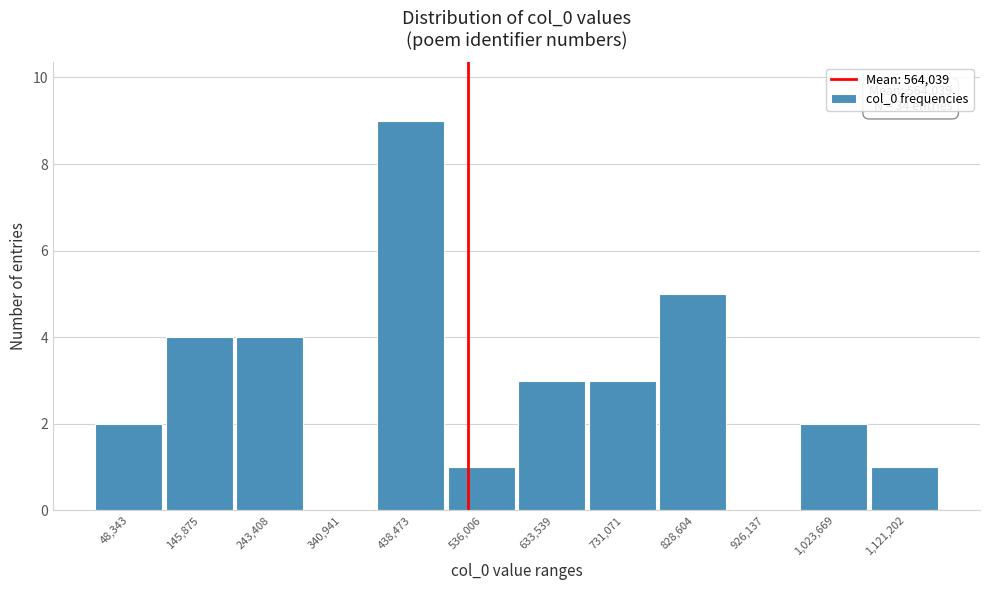

Reading left to right, extract all data points from this chart.

48,343=2	145,875=4	243,408=4	340,941=0	438,473=9	536,006=1	633,539=3	731,071=3	828,604=5	926,137=0	1,023,669=2	1,121,202=1